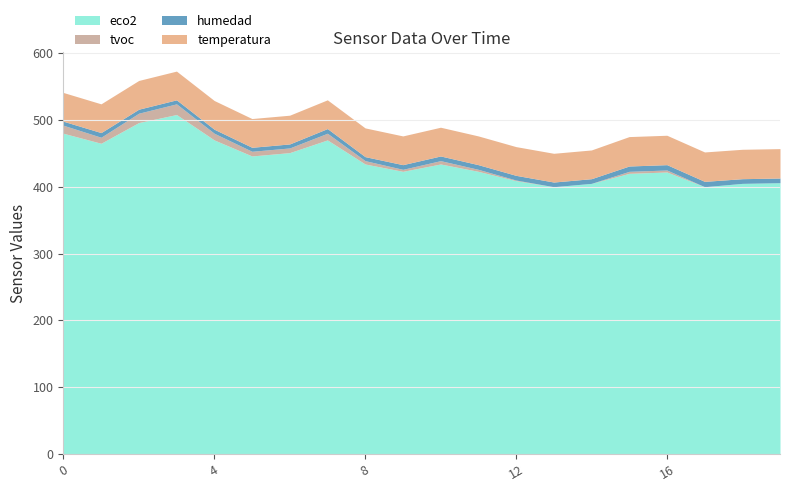

How many data points in temperatura are above 43?

5